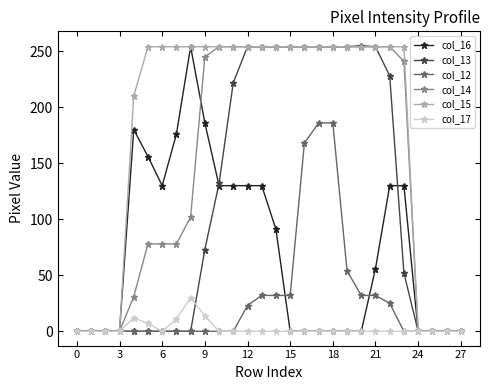

What is the average value of the col_12 series?

29